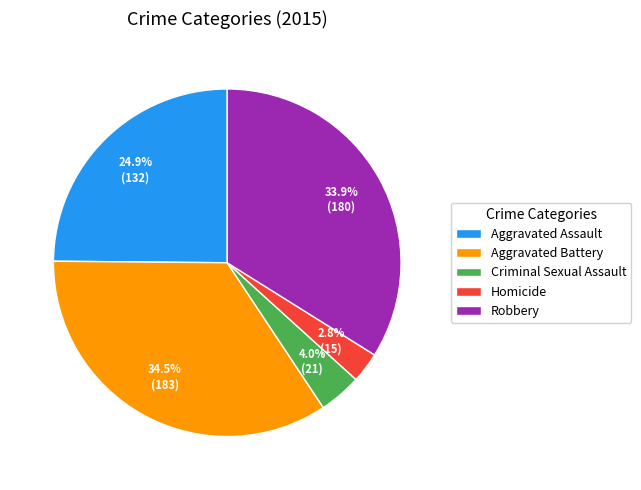

Between Robbery and Homicide, which is larger?

Robbery